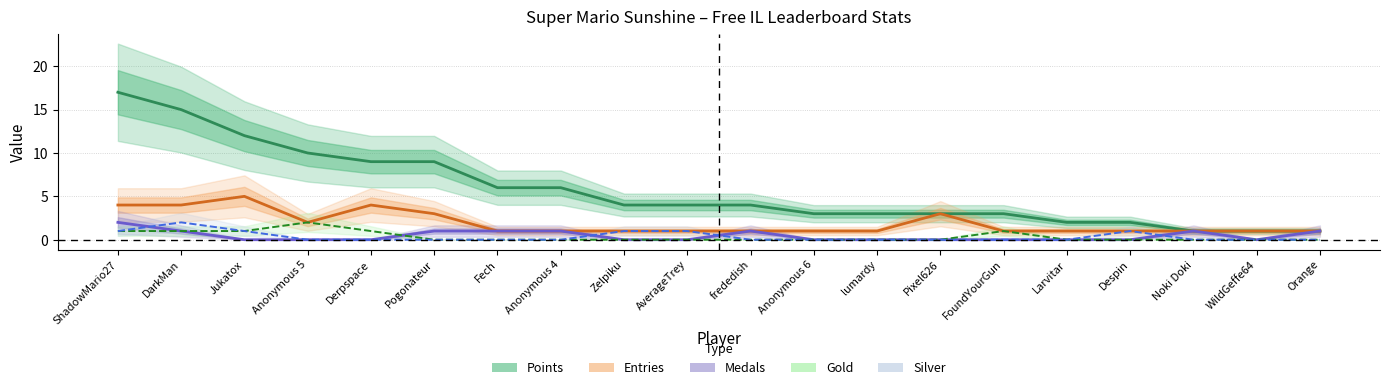

What position from the right is Orange?

1